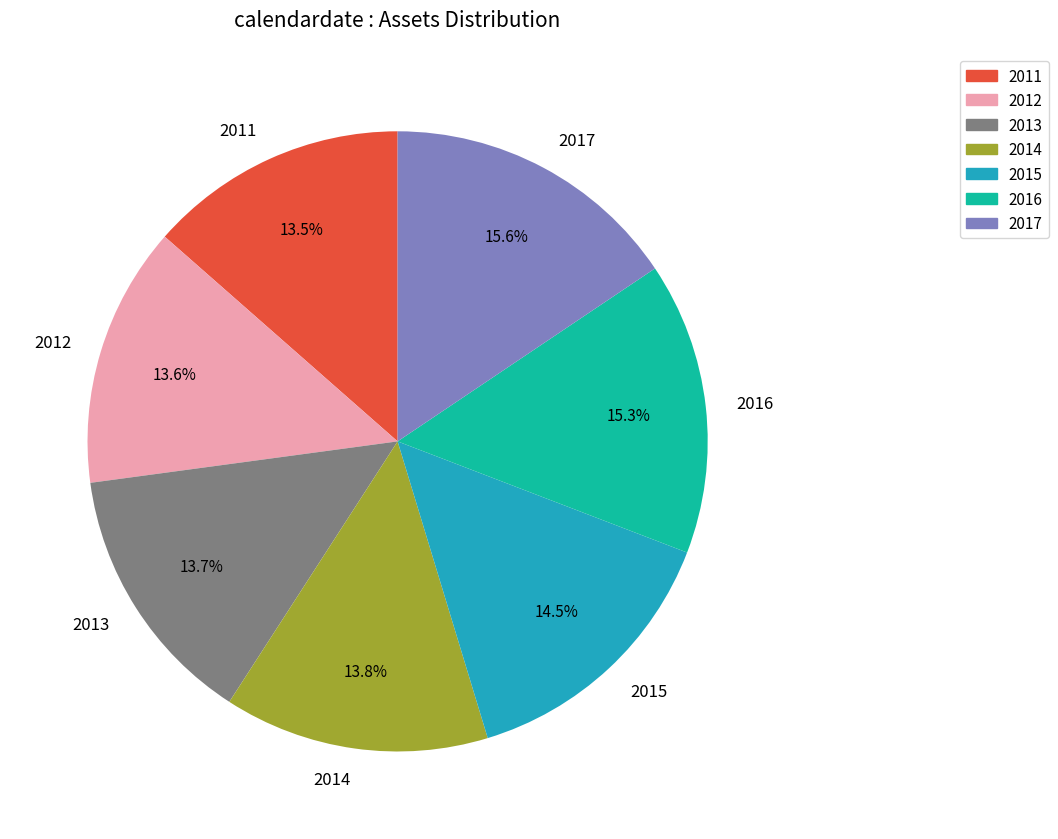

To the nearest percent, what portion does 2013 represent?

14%